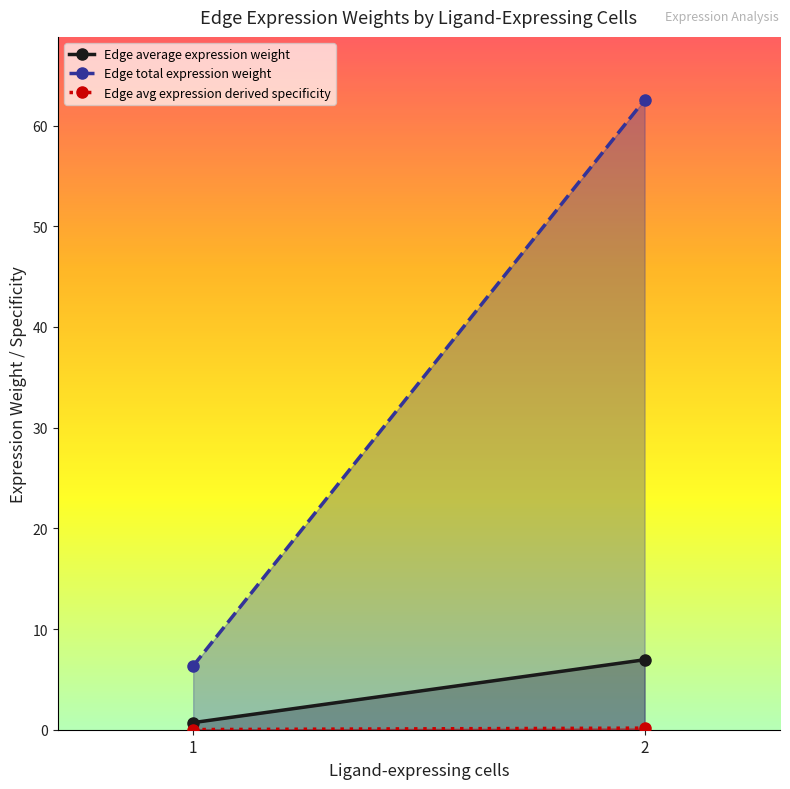

Rank the series at 1 from lowest to highest value.

Edge avg expression derived specificity, Edge average expression weight, Edge total expression weight